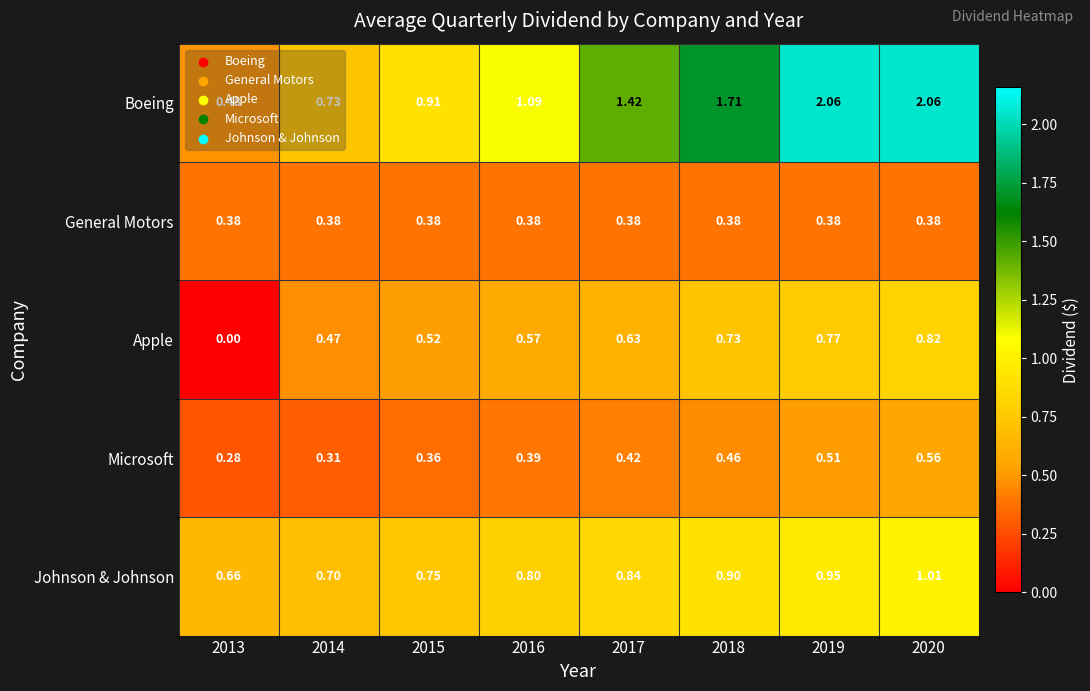

Which series has the largest total across all categories?

Boeing